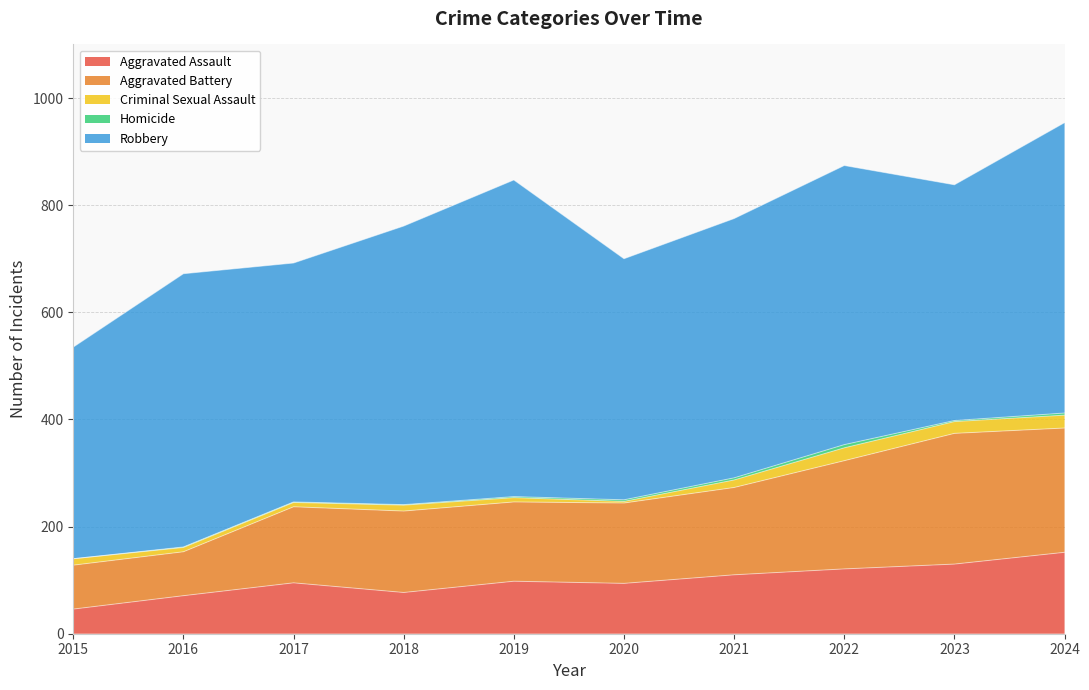

What is the value of the Robbery point at the 6th from the left?

450